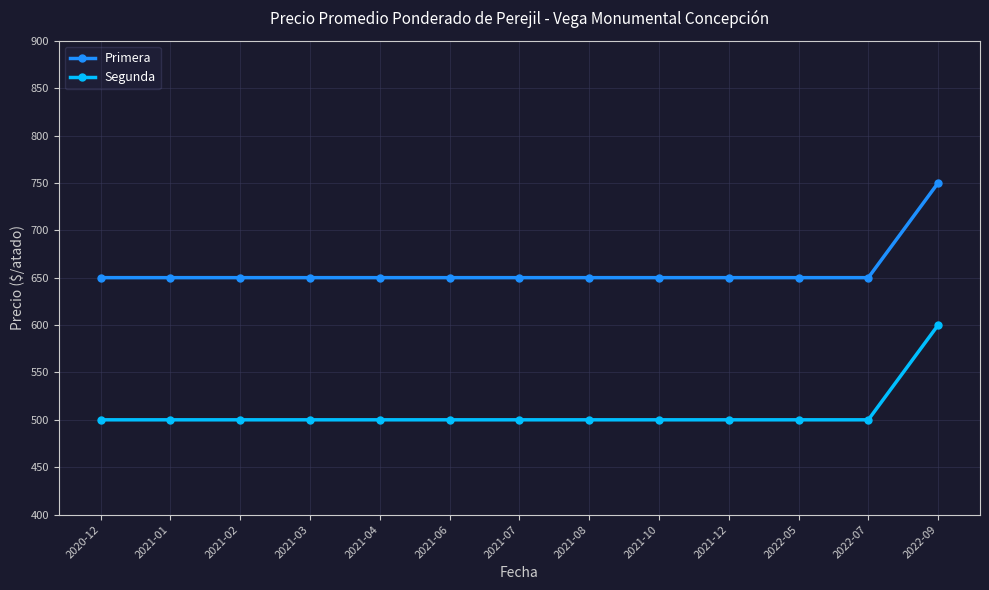

What is the label of the 5th point from the left?

2021-04